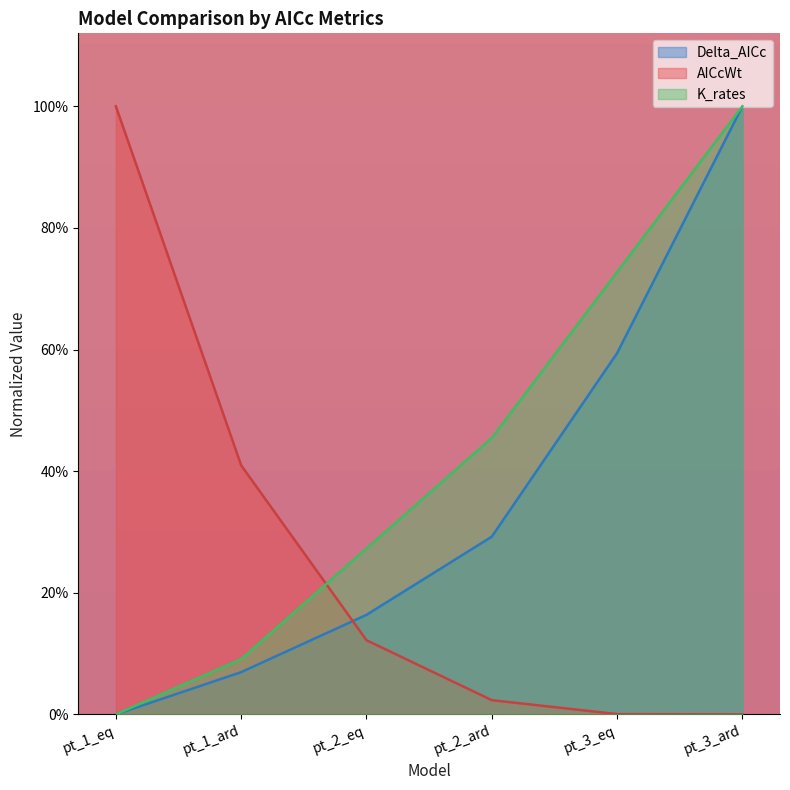

Which label corresponds to the smallest value in the chart?

pt_1_eq